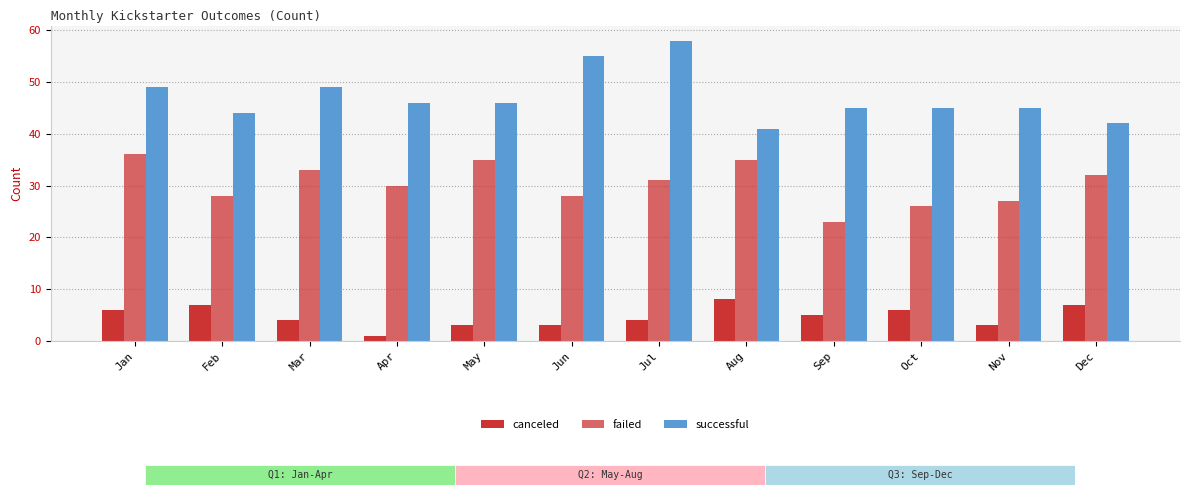

How many data points in failed are less than 31?

6